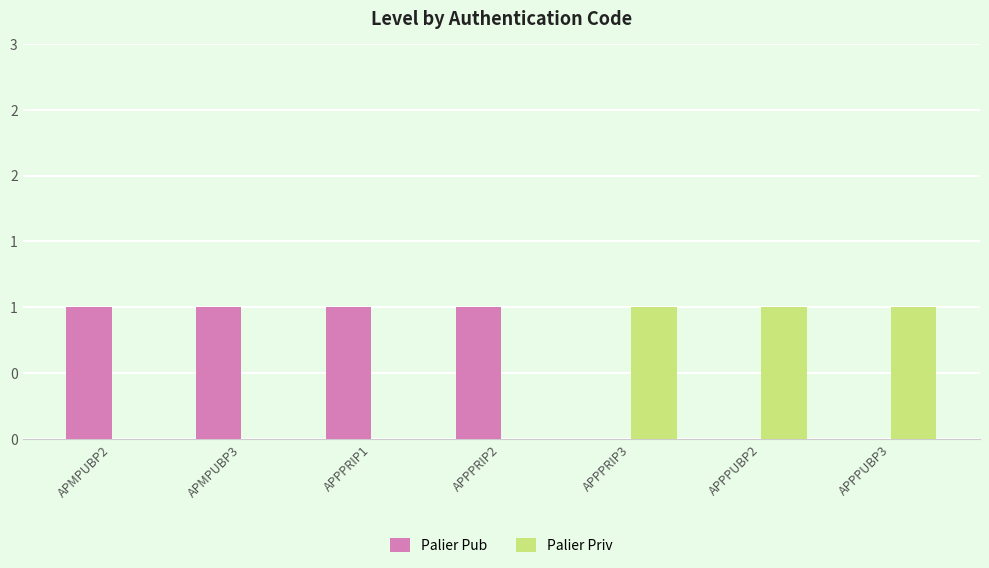

List the labels in order of Palier Priv value, smallest first.

APMPUBP2, APMPUBP3, APPPRIP1, APPPRIP2, APPPRIP3, APPPUBP2, APPPUBP3